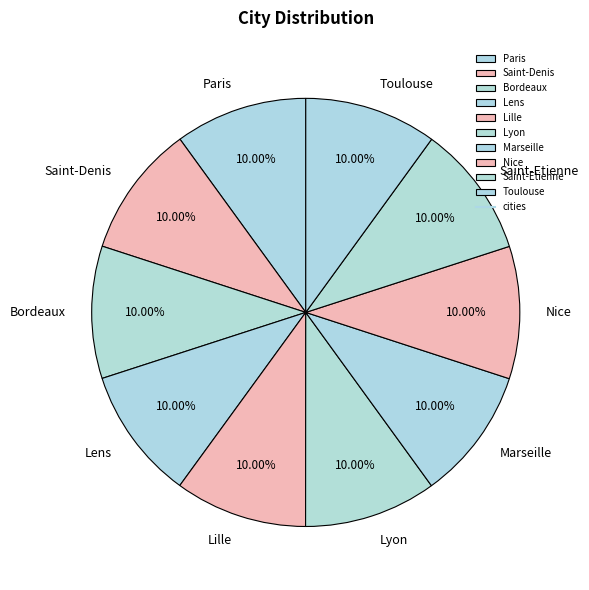

Is it true that Toulouse is 10% of the pie?

True